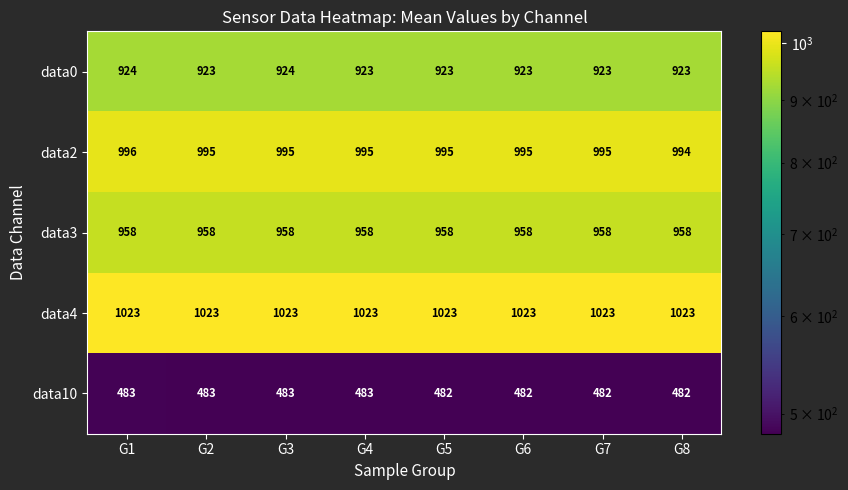

What is the sum of the data0 values at G6 and G7?

1846